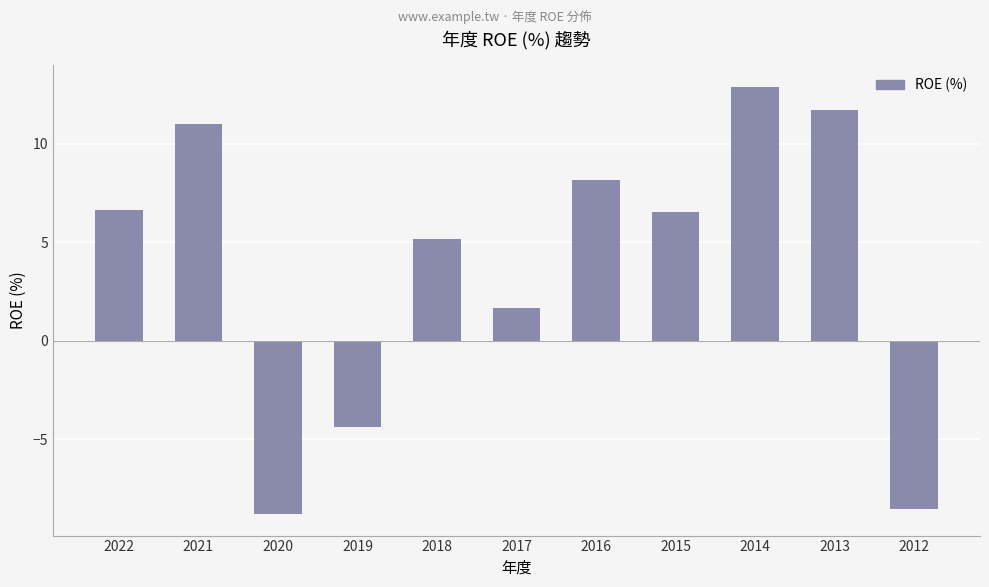

Reading left to right, transcribe all the data shown in this chart.

2022=6.6	2021=11.0	2020=-8.8	2019=-4.4	2018=5.2	2017=1.6	2016=8.2	2015=6.5	2014=12.9	2013=11.7	2012=-8.6